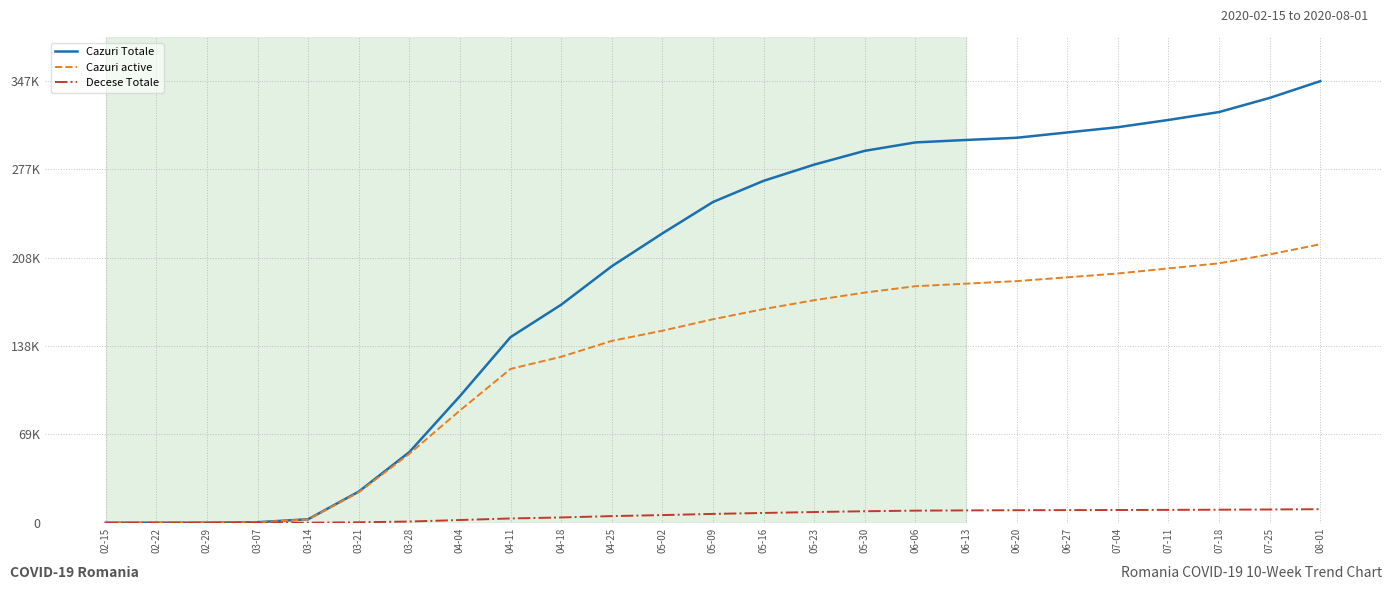

True or false: Decese Totale and Cazuri Totale cross at least once.

False